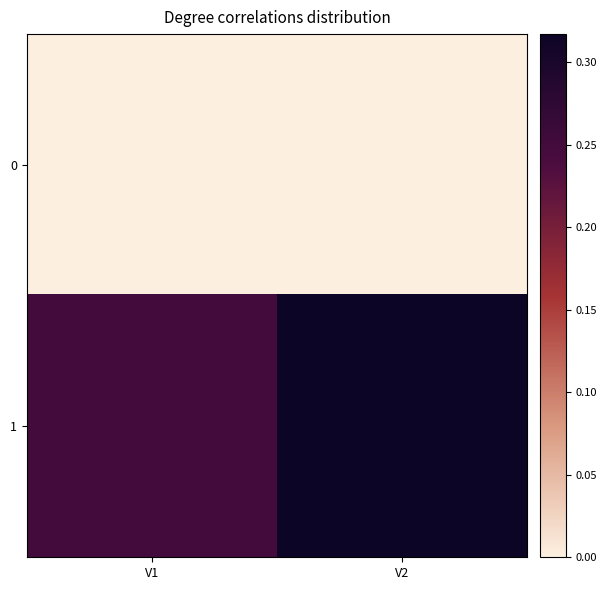

Rank the series by their maximum value, from highest to lowest.

1, 0